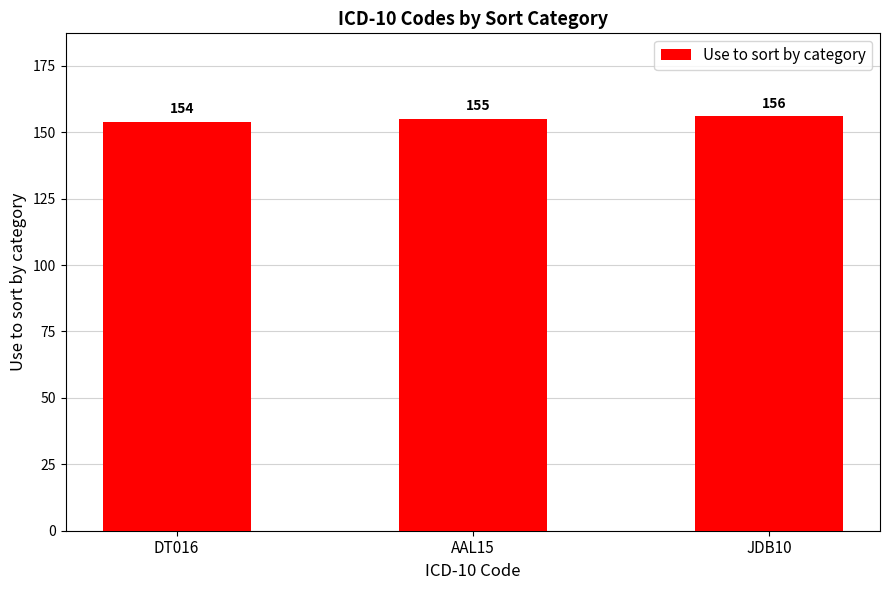

What is the difference between the values at JDB10 and AAL15?

1